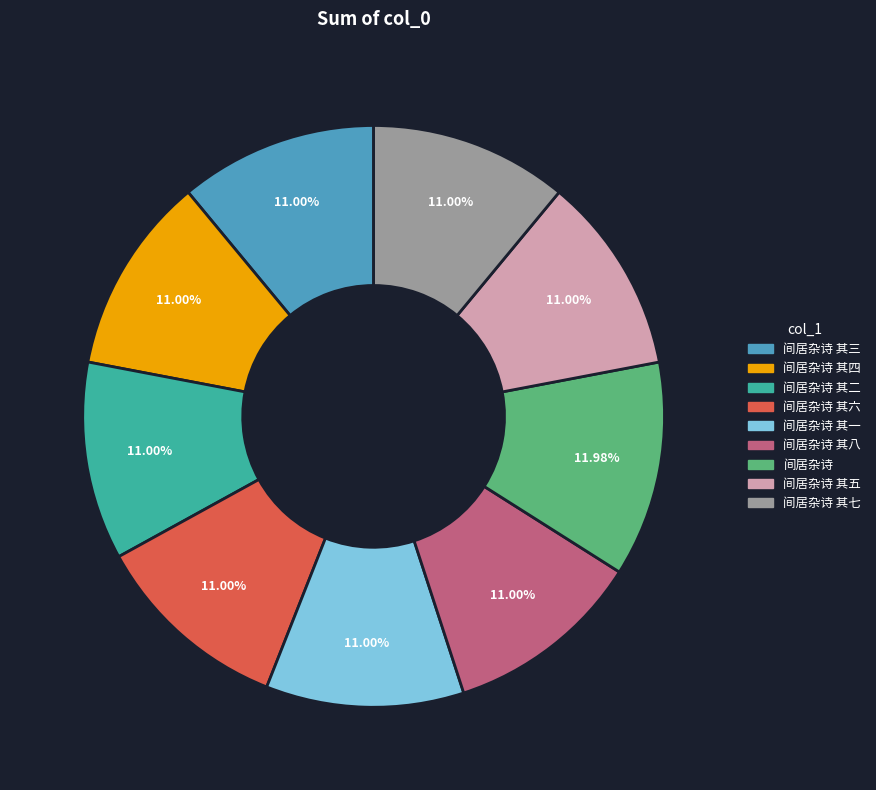

Combined, what portion of the pie is 间居杂诗 其七 and 间居杂诗 其一?

22.0%